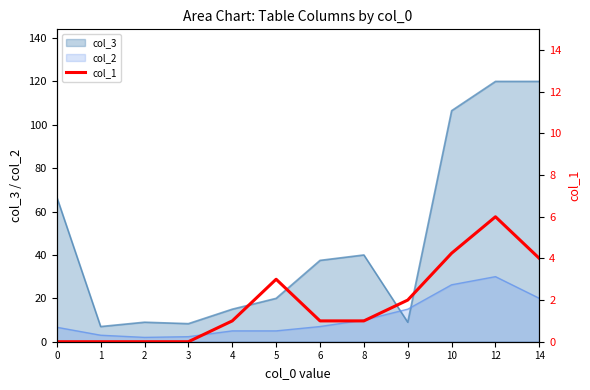

The value of col_2 at 8 is 10.0. True or false?

True